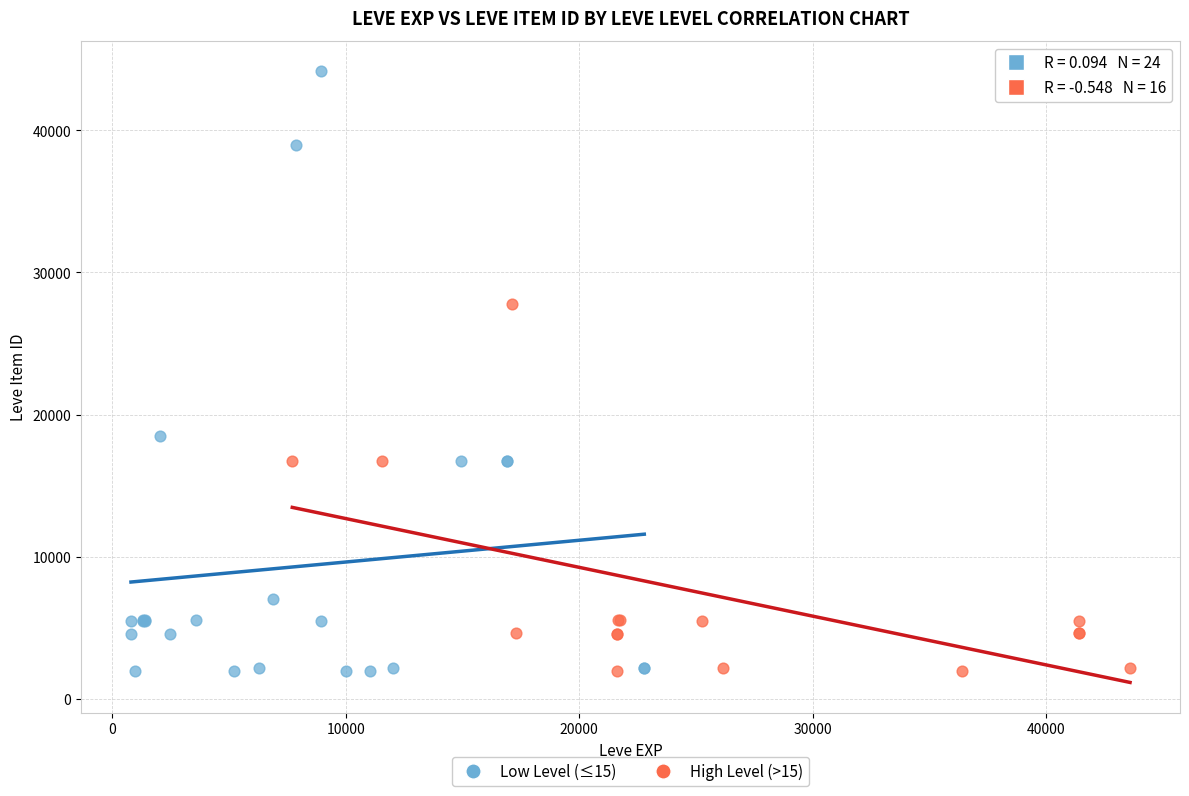

Which series has the widest spread of Y values?

Low Level (≤15)